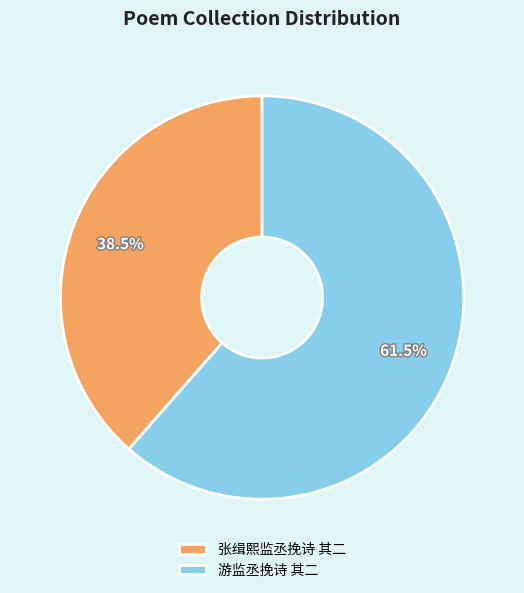

To the nearest percent, what is the difference between the 游监丞挽诗 其二 and 张缉熙监丞挽诗 其二 slice percentages?

23%